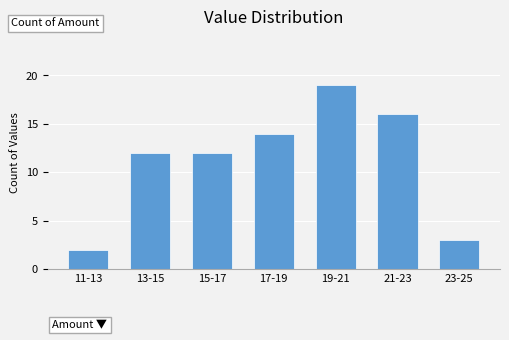

Reading right to left, transcribe all the data shown in this chart.

23-25=3	21-23=16	19-21=19	17-19=14	15-17=12	13-15=12	11-13=2